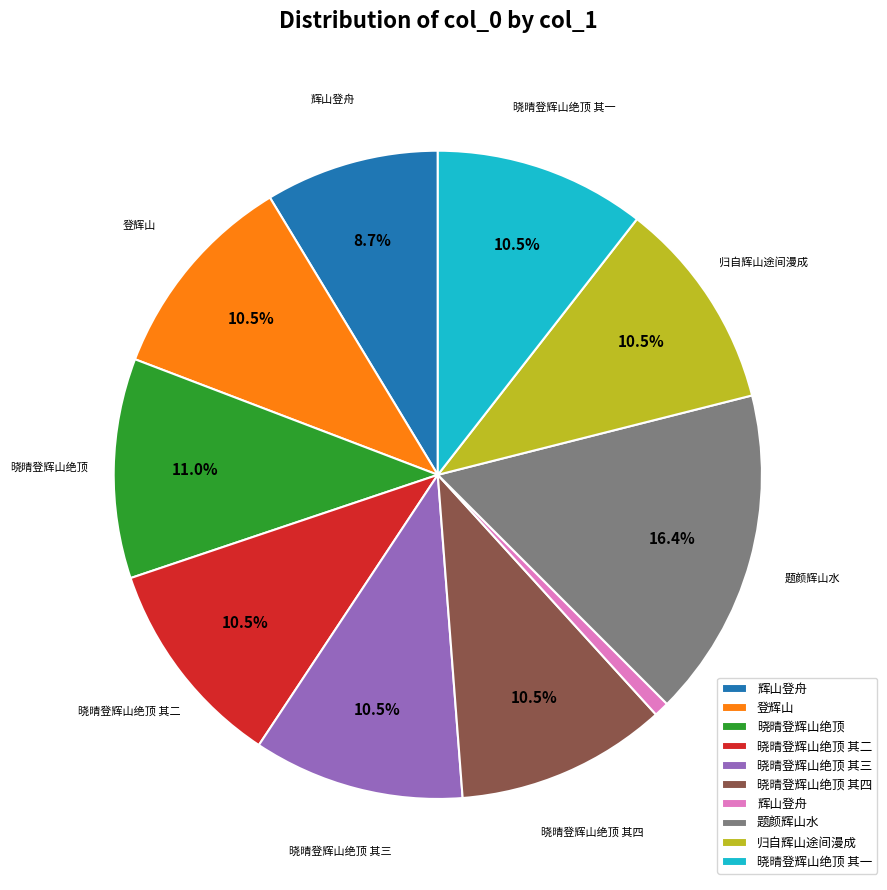

Is there any slice that represents more than half of the pie?

No